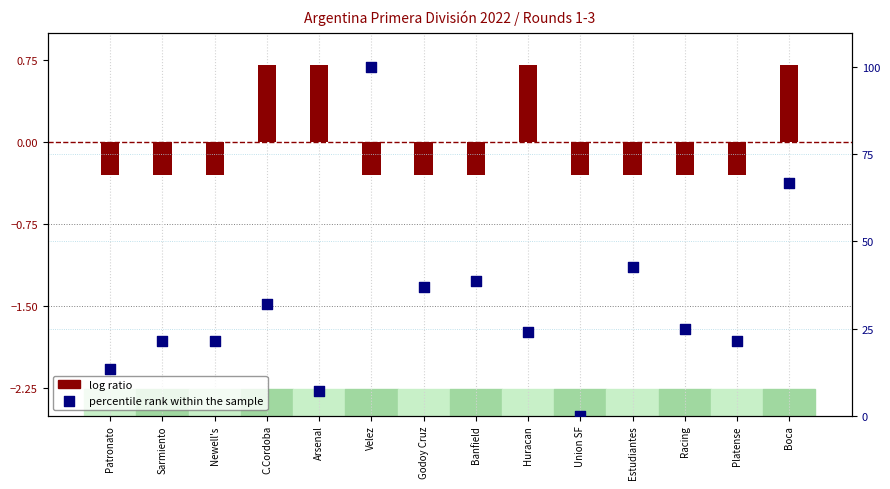

What is the ratio of the value at Sarmiento to the value at Velez?

0.2